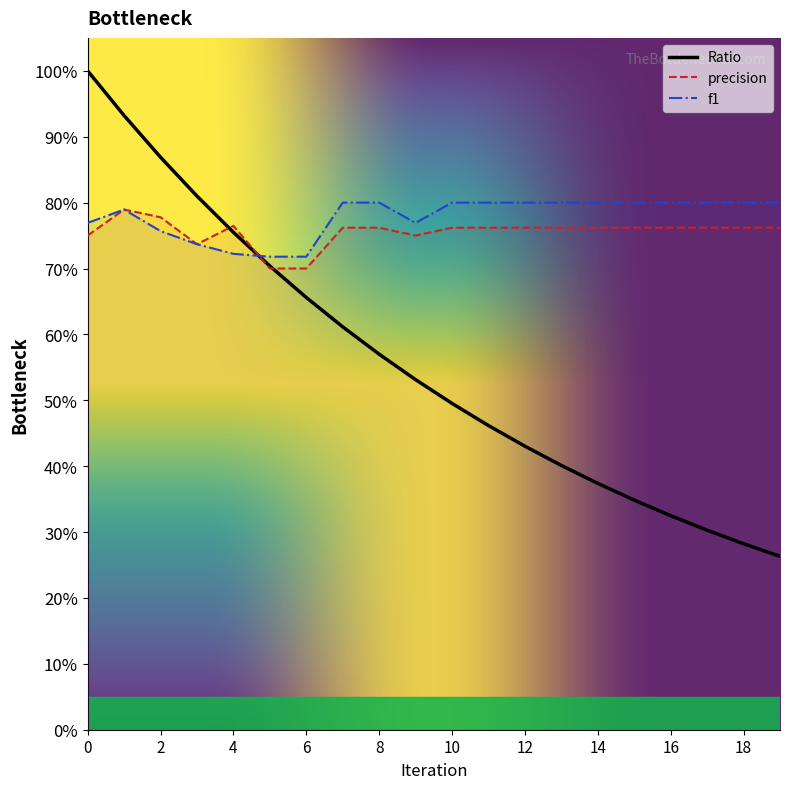

What are all the series names shown in the legend?

Ratio, precision, f1